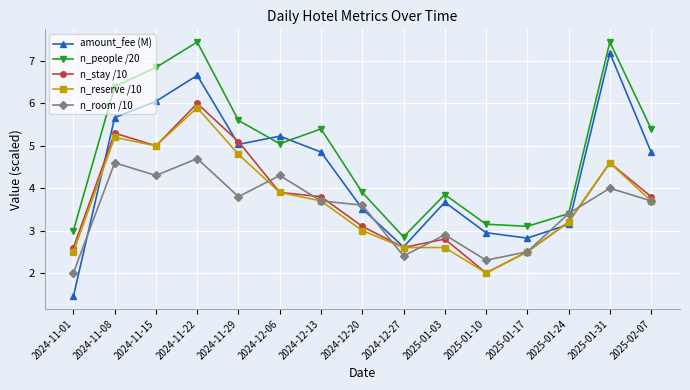

Which series has the widest spread of values?

amount_fee (M)